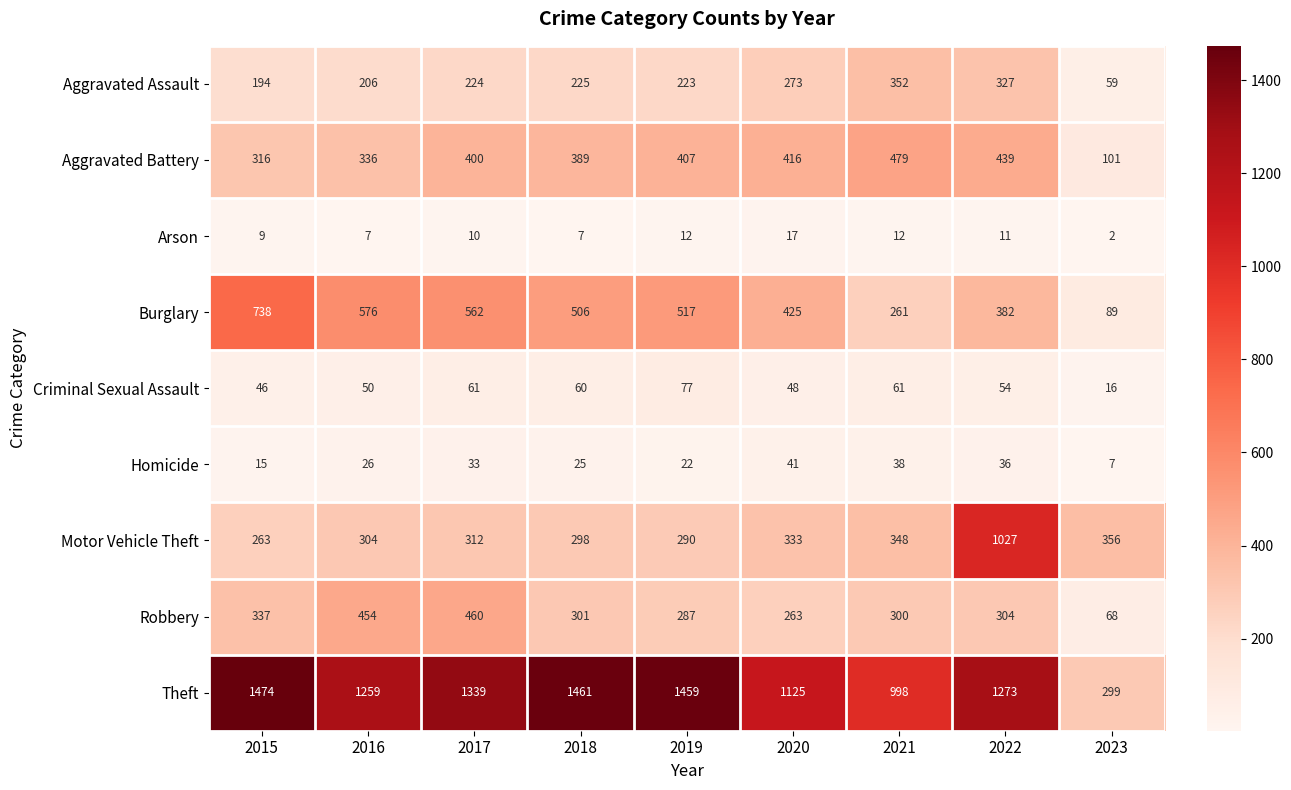

At 2017, list the series in order from largest to smallest.

Theft, Burglary, Robbery, Aggravated Battery, Motor Vehicle Theft, Aggravated Assault, Criminal Sexual Assault, Homicide, Arson